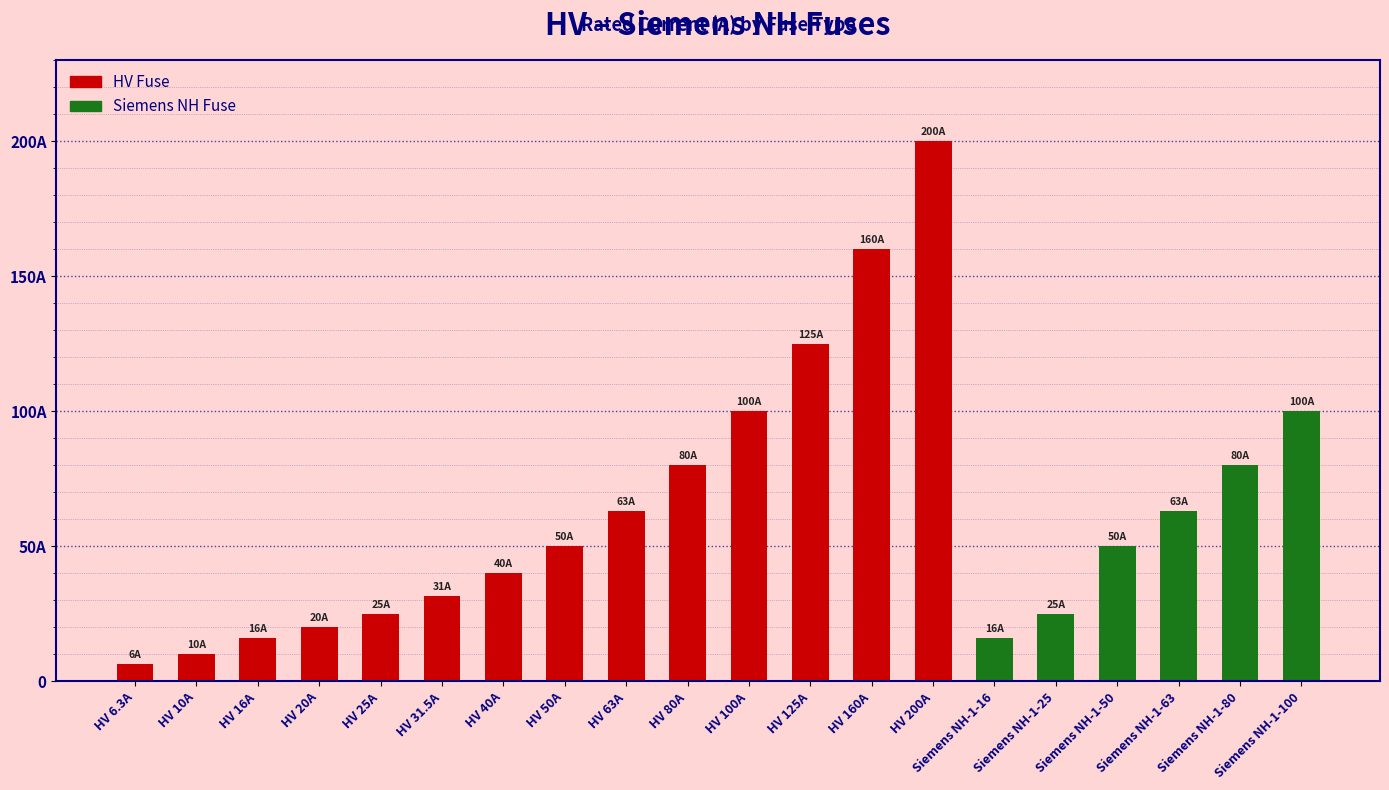

What is the total value across all series at HV 25A?

25.0